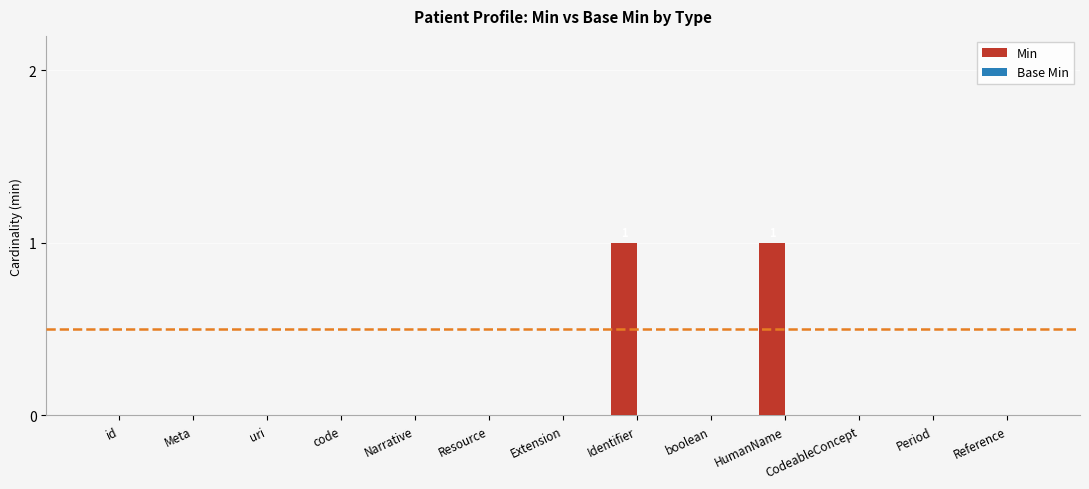

True or false: the data shows 0 at uri.

True